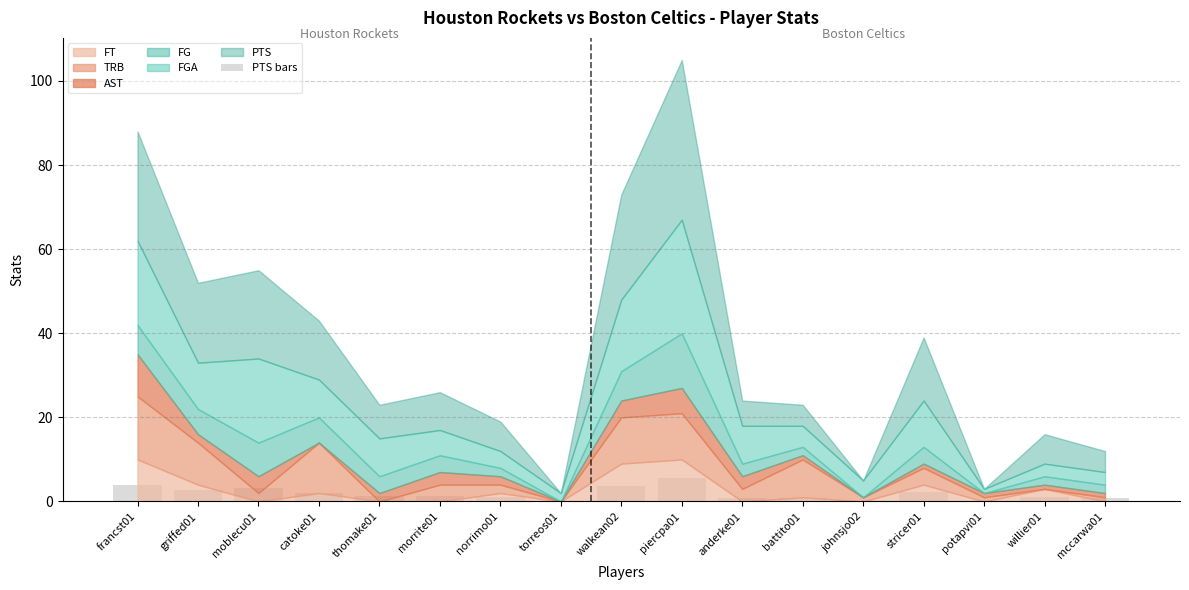

What is the maximum value shown in the chart?

5.7